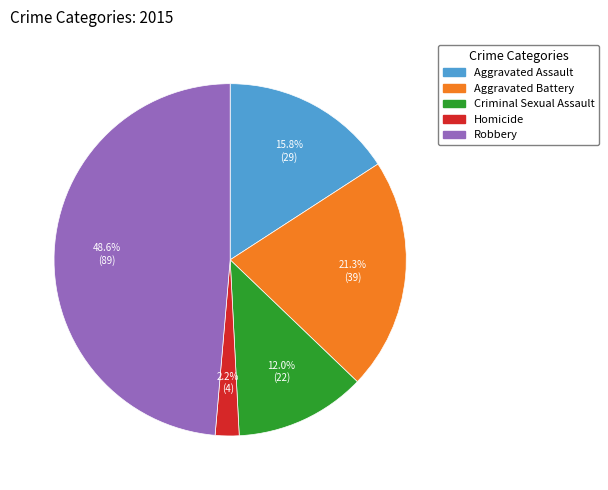

To the nearest percent, what portion does Robbery represent?

49%